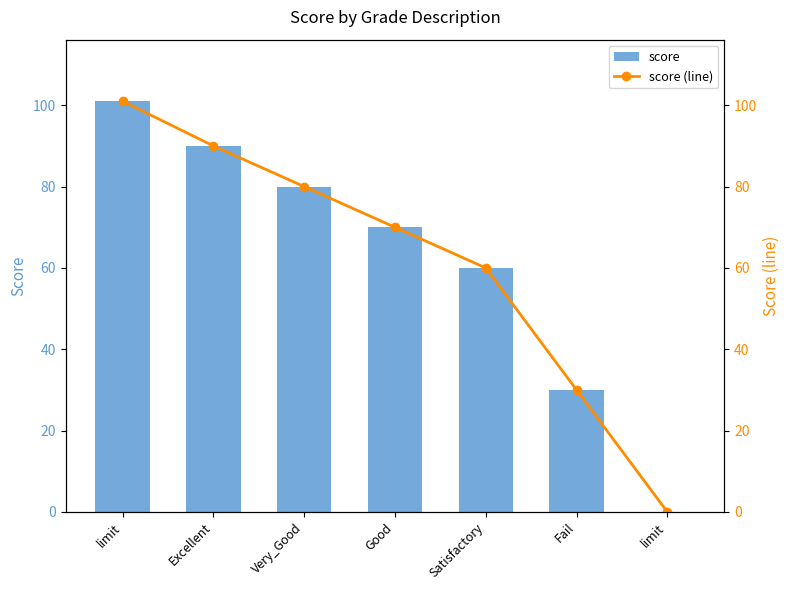

Are the bars horizontal?

No